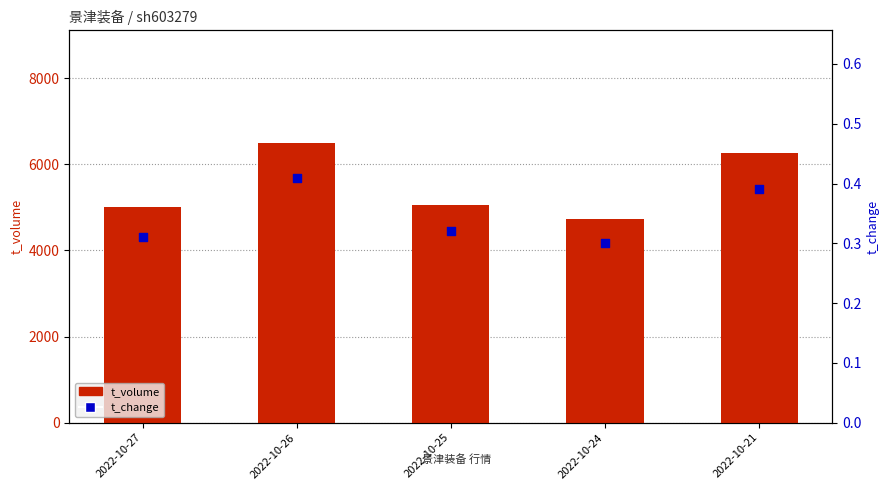

Which series contains the lowest Y value?

t_change